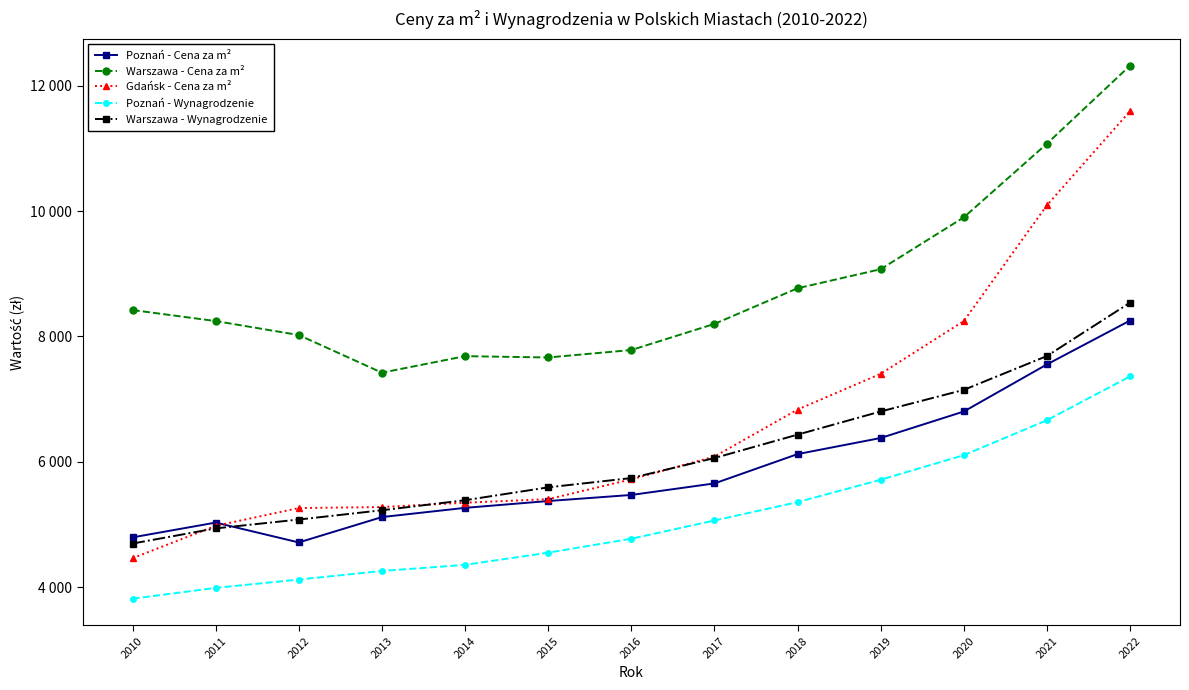

Rank the series by their maximum value, from highest to lowest.

Warszawa - Cena za m², Gdańsk - Cena za m², Warszawa - Wynagrodzenie, Poznań - Cena za m², Poznań - Wynagrodzenie